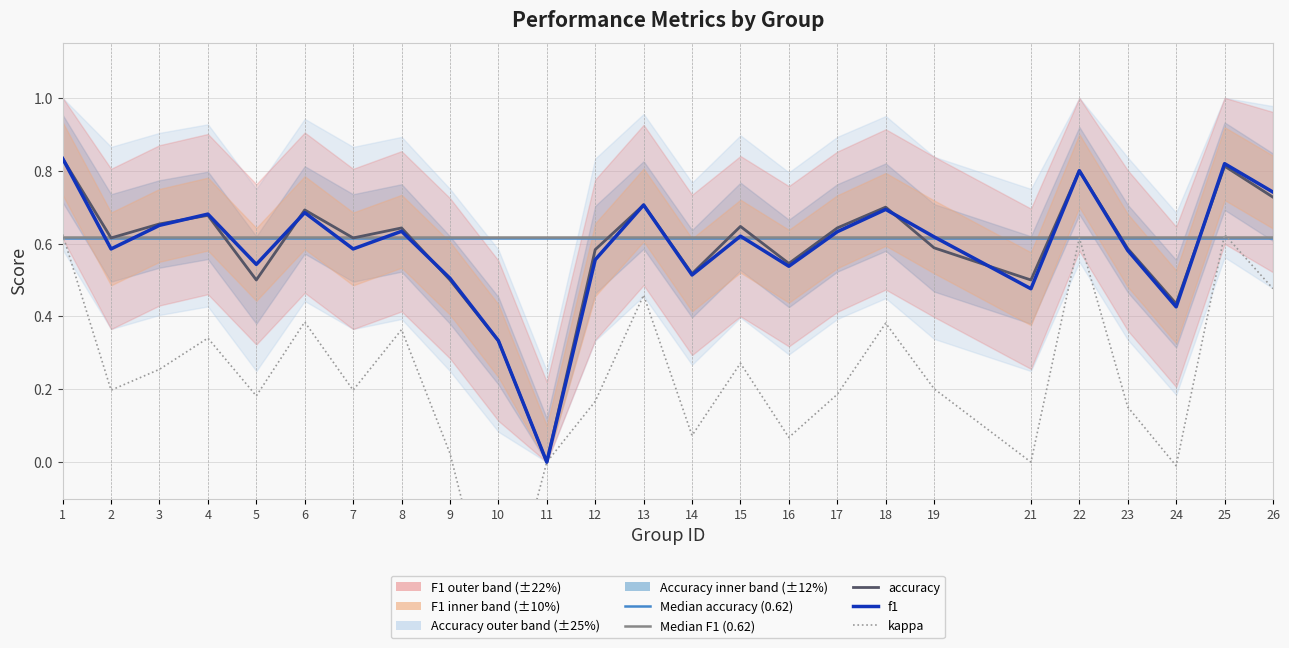

True or false: accuracy and kappa cross at least once.

False